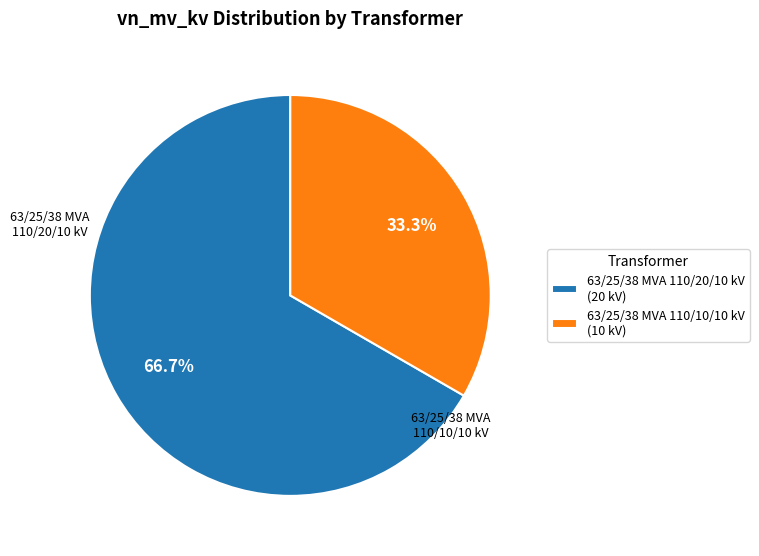

What is the total percentage of 63/25/38 MVA 110/20/10 kV and 63/25/38 MVA 110/10/10 kV?

100.0%